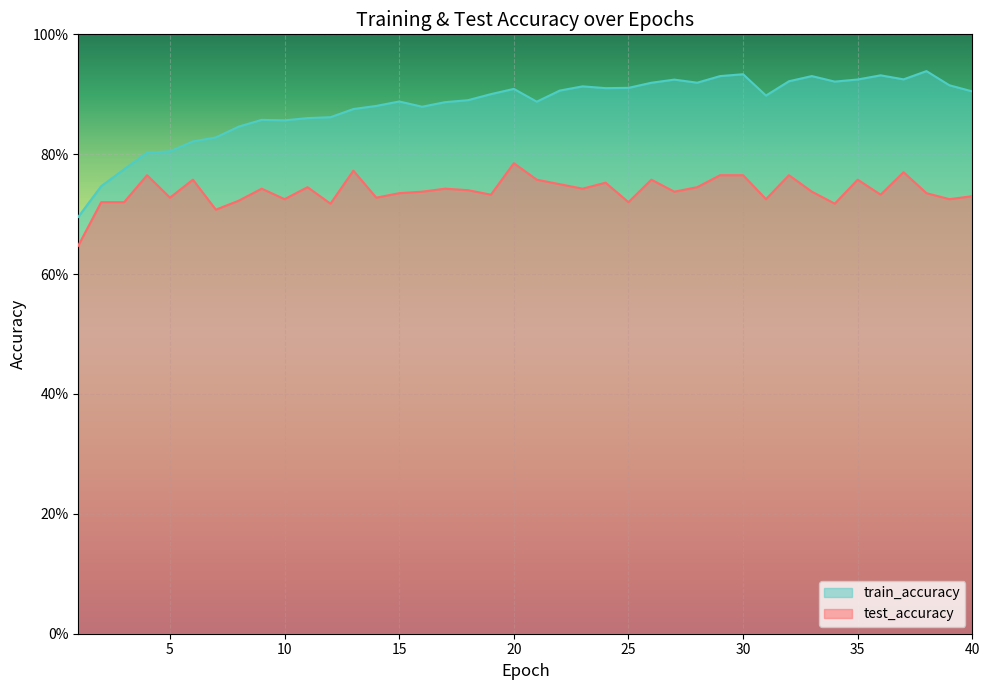

Does the chart display data point markers on the line(s)?

No